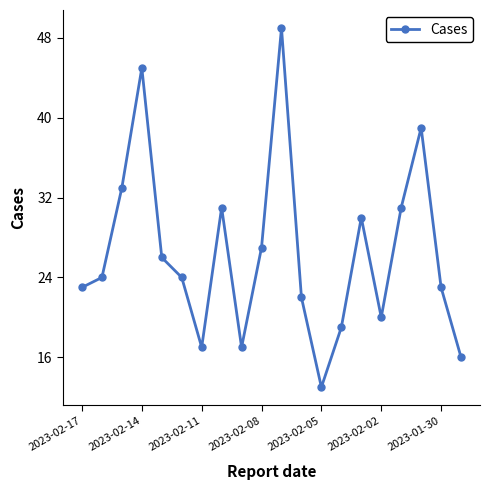

What is the value of the 12th point from the left?

22